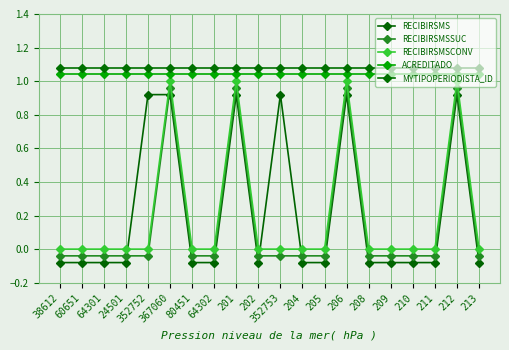

True or false: MYTIPOPERIODISTA_ID and RECIBIRSMSCONV intersect in this chart.

False